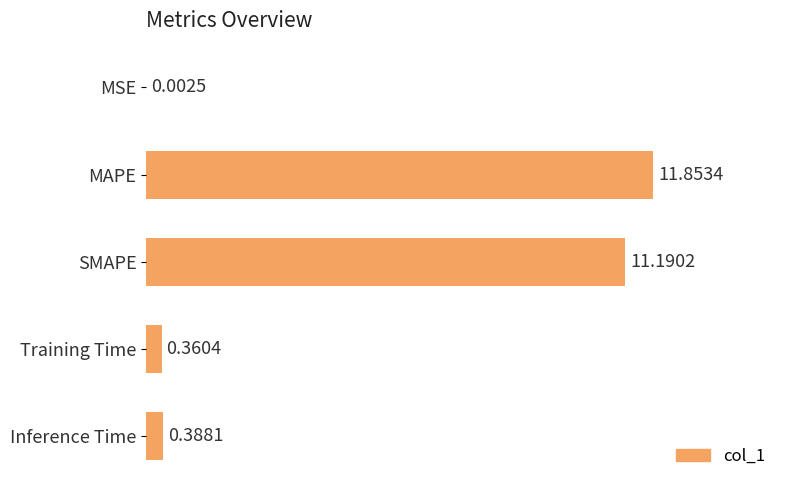

Which category has the highest value across all series?

MAPE